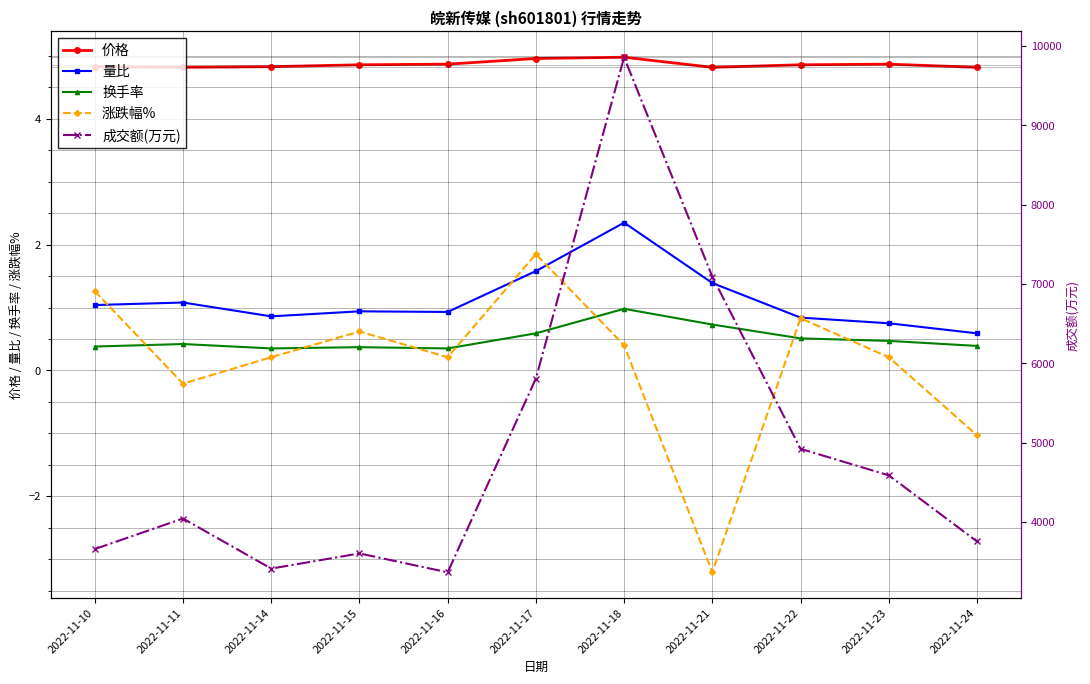

What is the highest value of the 价格 series?

5.0